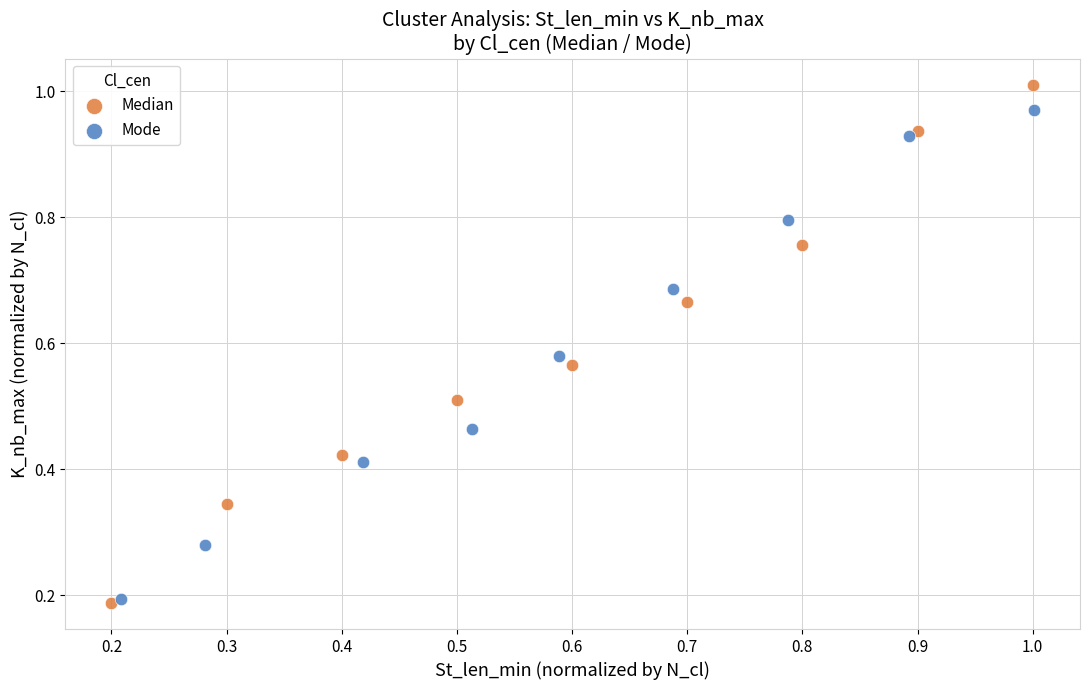

What are all the series names shown in the legend?

Median, Mode